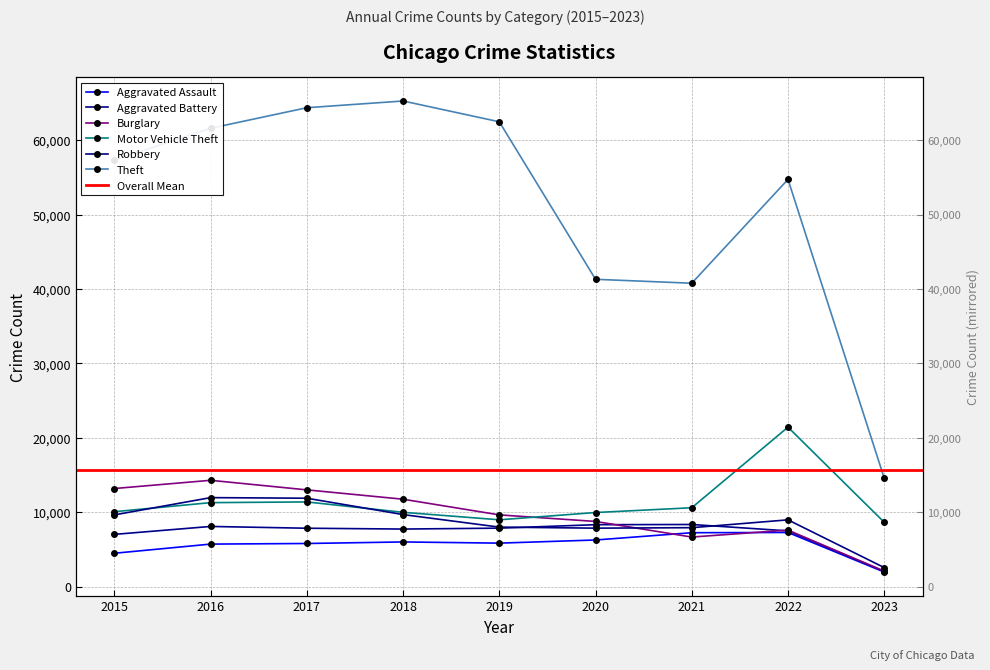

What are all the series names shown in the legend?

Aggravated Assault, Aggravated Battery, Burglary, Motor Vehicle Theft, Robbery, Theft